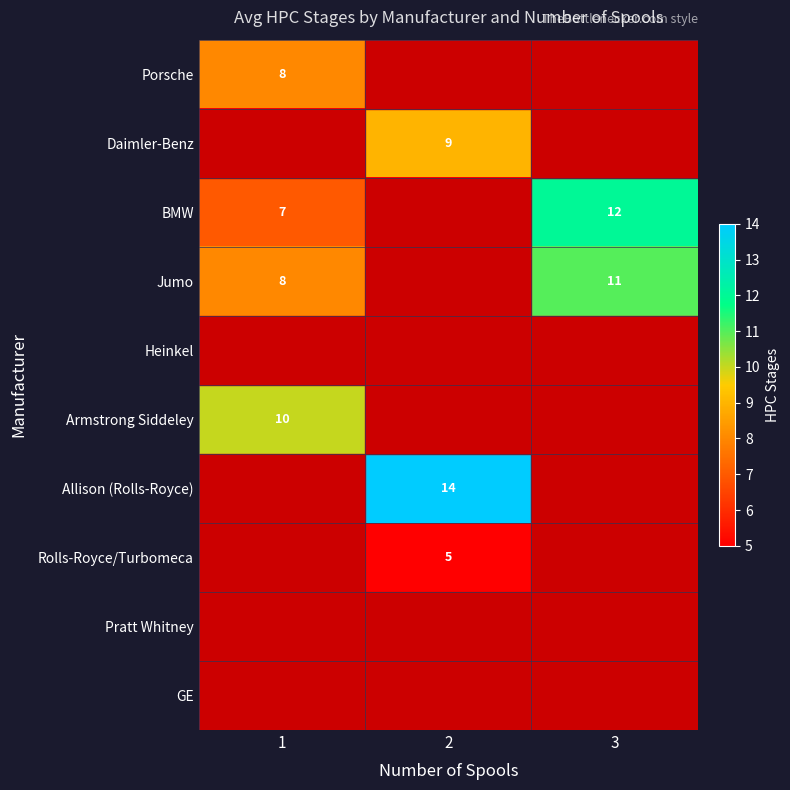

Is it true that Rolls-Royce/Turbomeca equals 5 at 2?

True